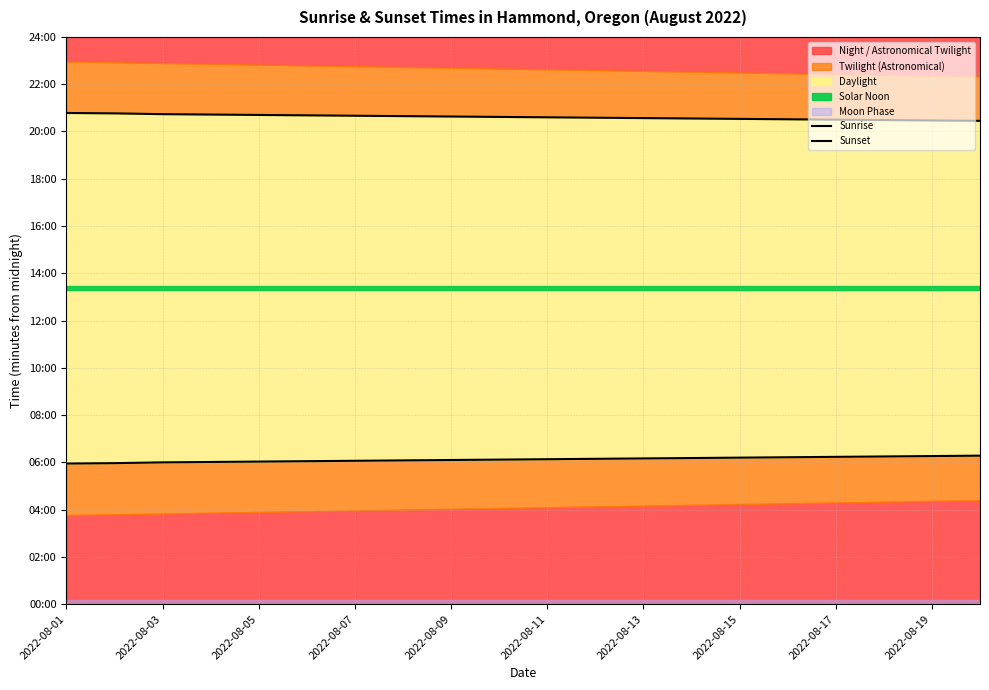

Which series has the largest range (max minus min)?

Sunrise